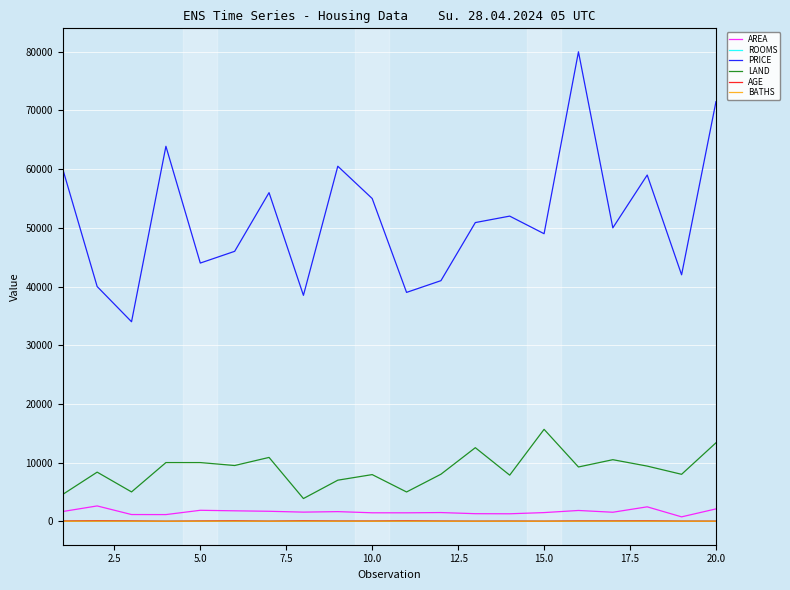

True or false: PRICE and LAND intersect in this chart.

False